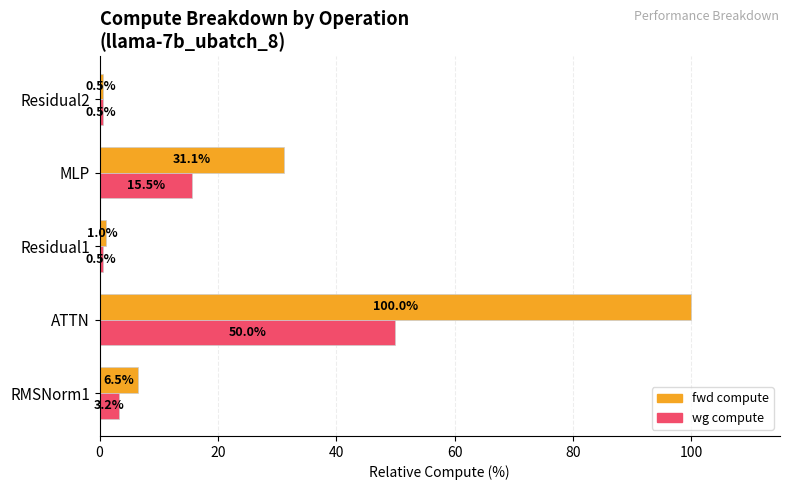

The value of wg compute at ATTN is 50.0. True or false?

True